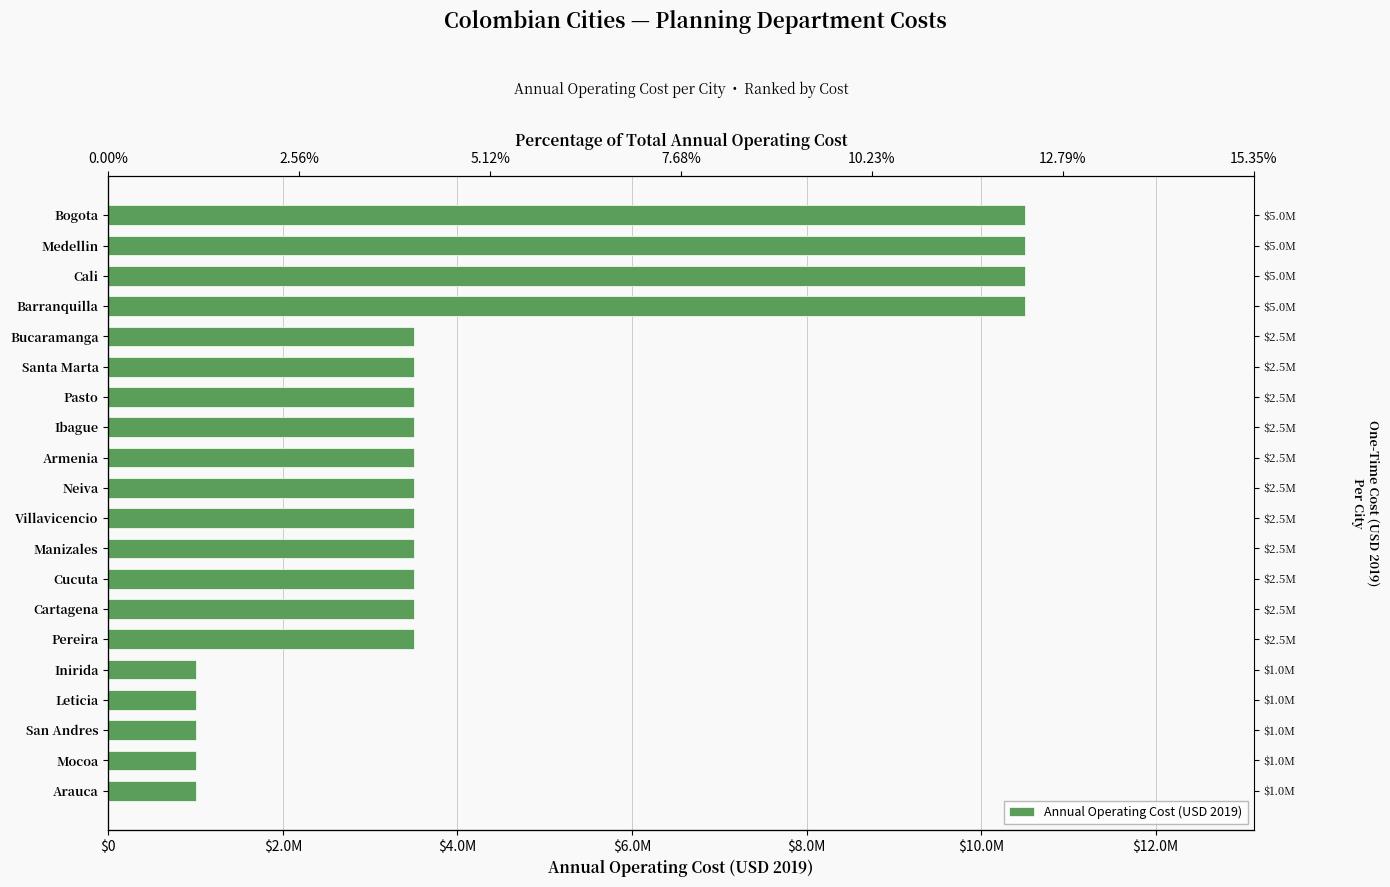

Reading left to right, extract all data points from this chart.

1000000	1000000	1000000	1000000	1000000	3500000	3500000	3500000	3500000	3500000	3500000	3500000	3500000	3500000	3500000	3500000	10500000	10500000	10500000	10500000